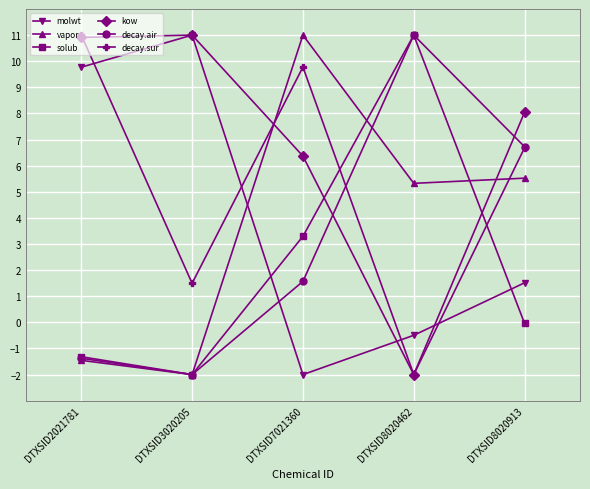

The decay.sur series shows 1.5 at DTXSID3020205. True or false?

True